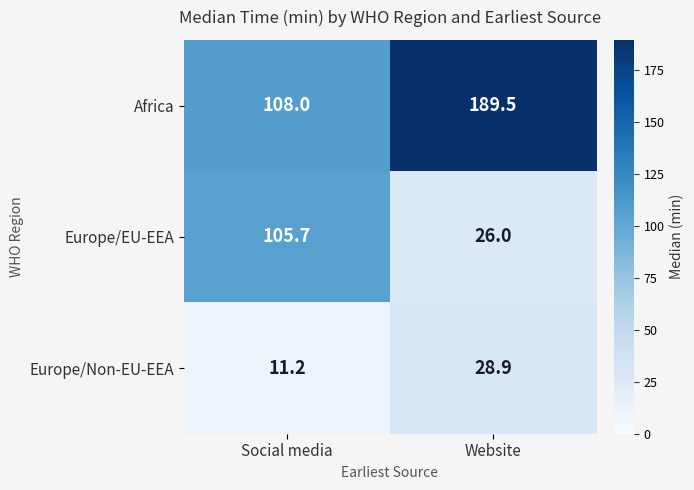

At which category is the sum across all series the highest?

Website